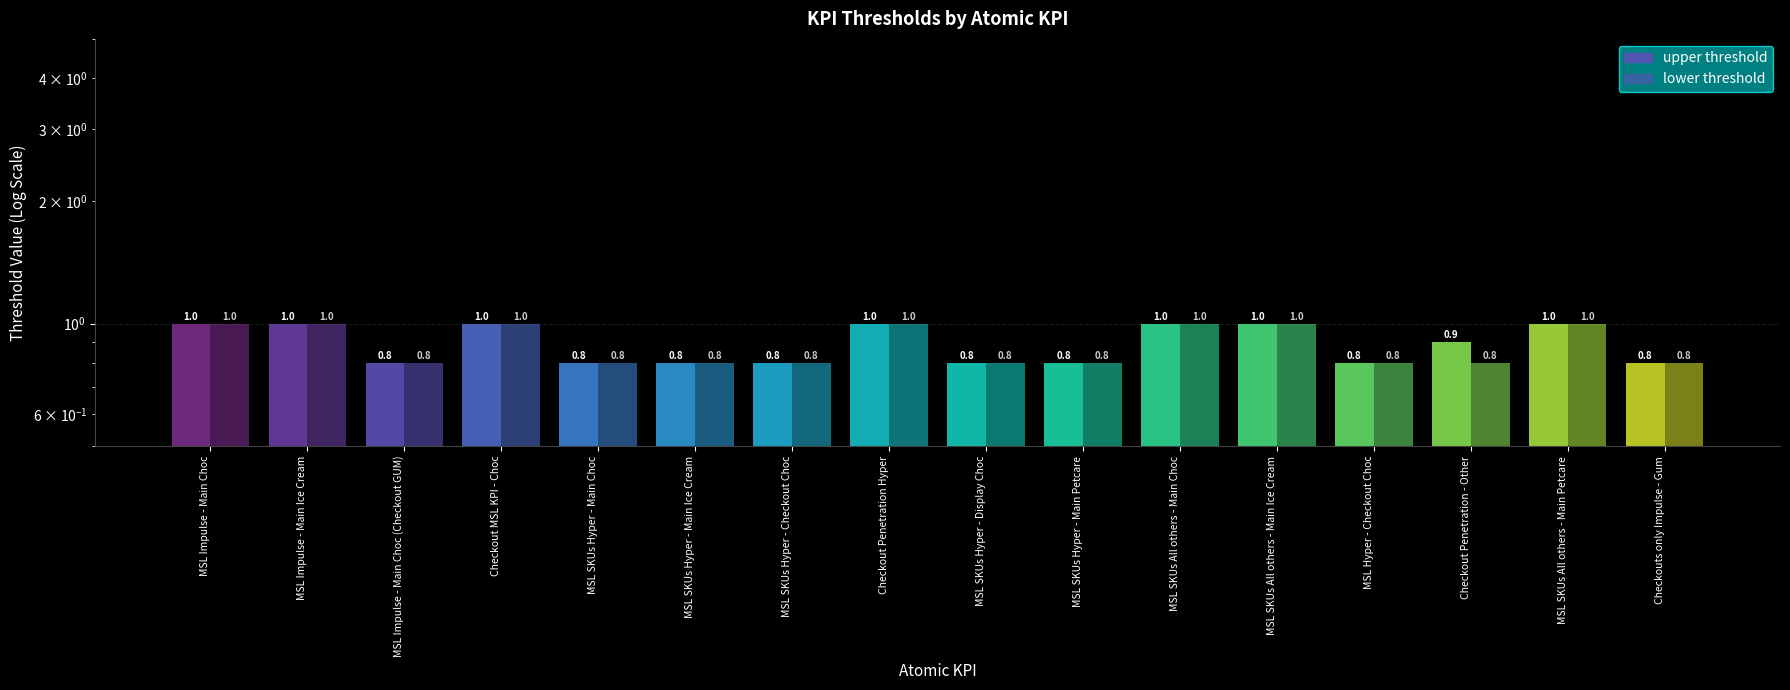

The upper threshold series shows 1.0 at MSL Impulse - Main Ice Cream. True or false?

True